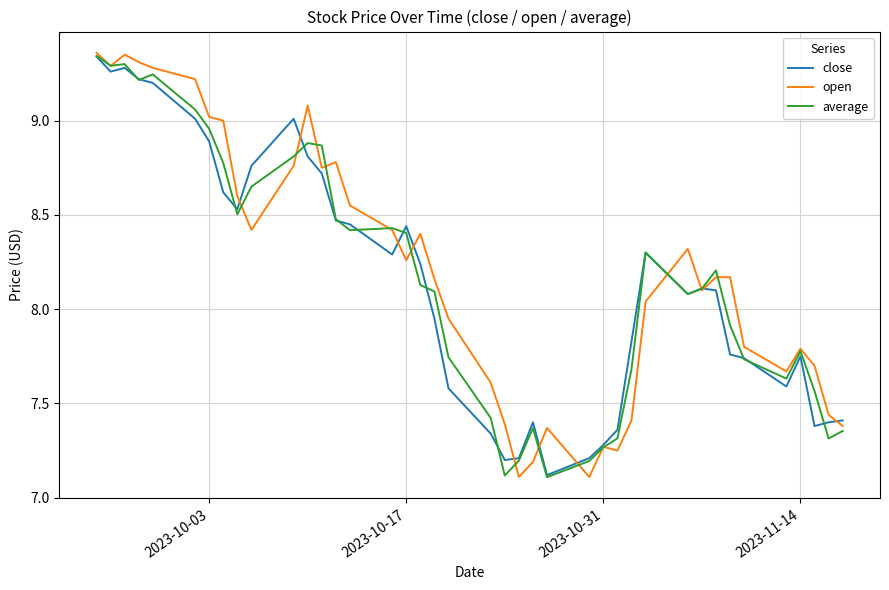

What is the lowest value of the open series?

7.1